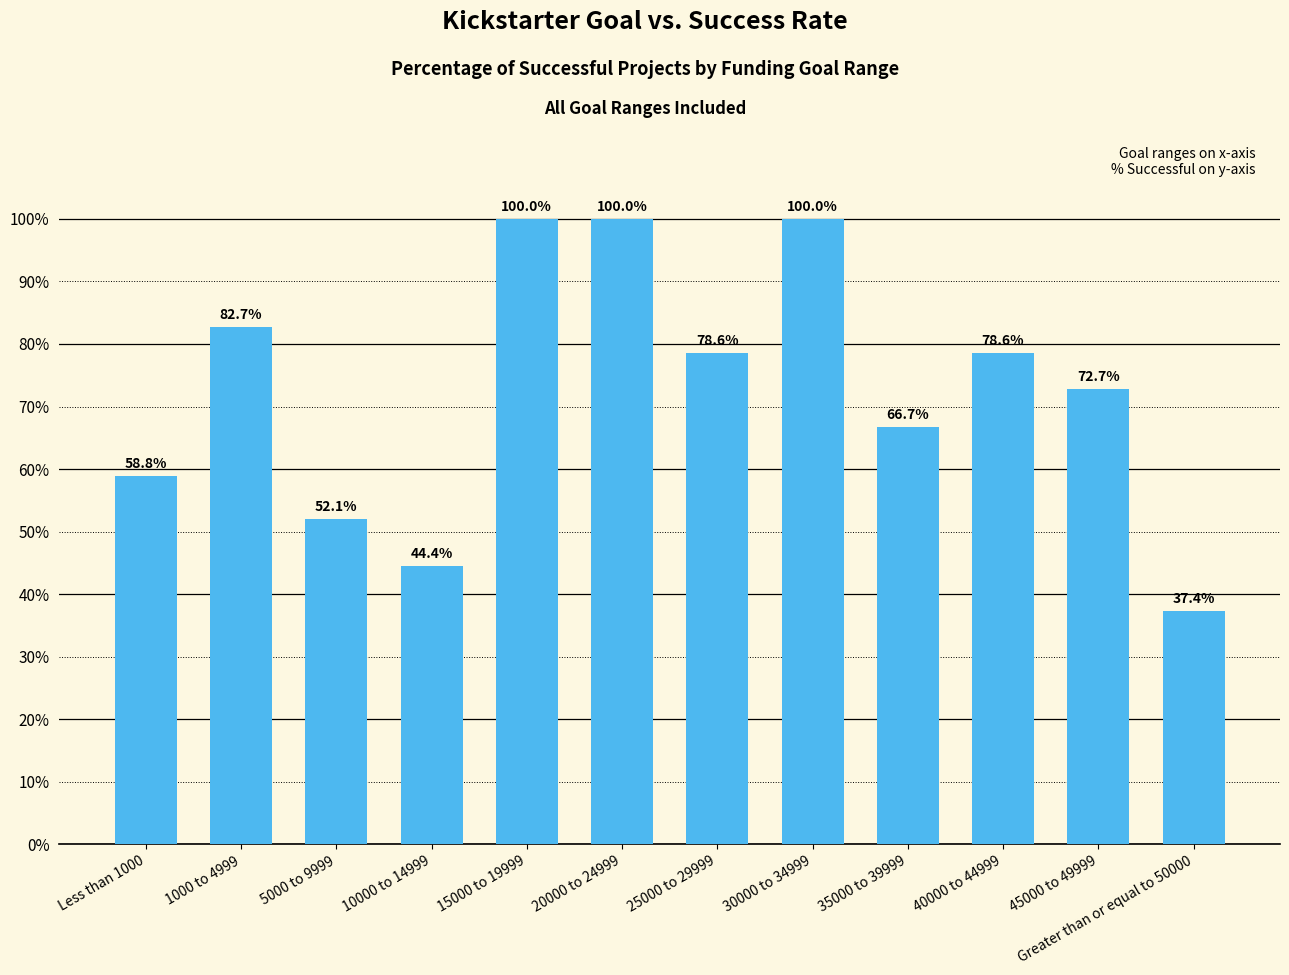

What is the change in value from 10000 to 14999 to 25000 to 29999?

+34.1